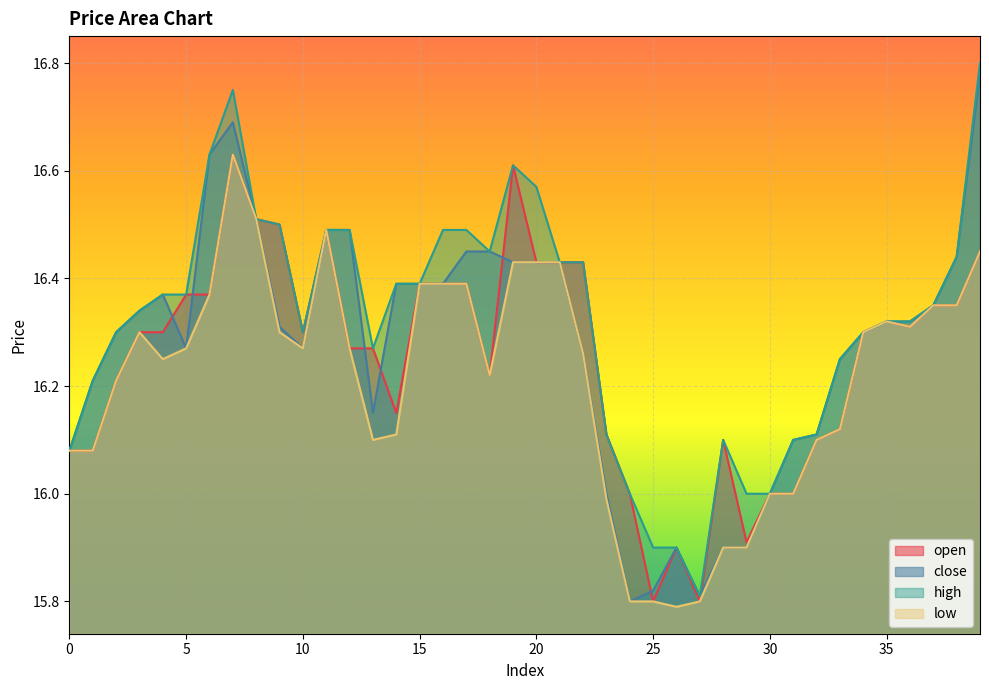

The open series shows 16.3 at 35. True or false?

True